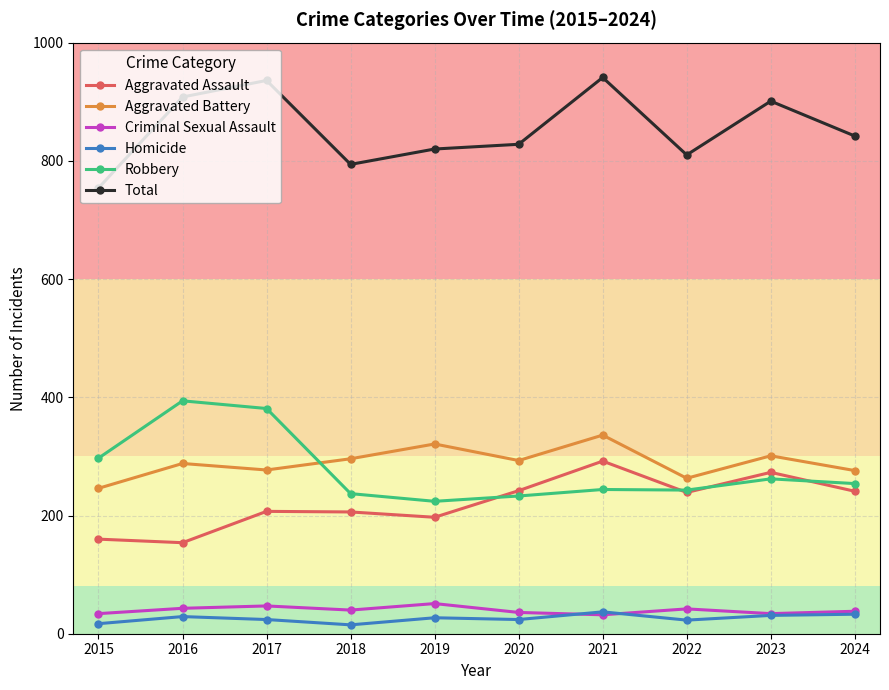

What is the value of the Homicide point at the 8th from the left?

23